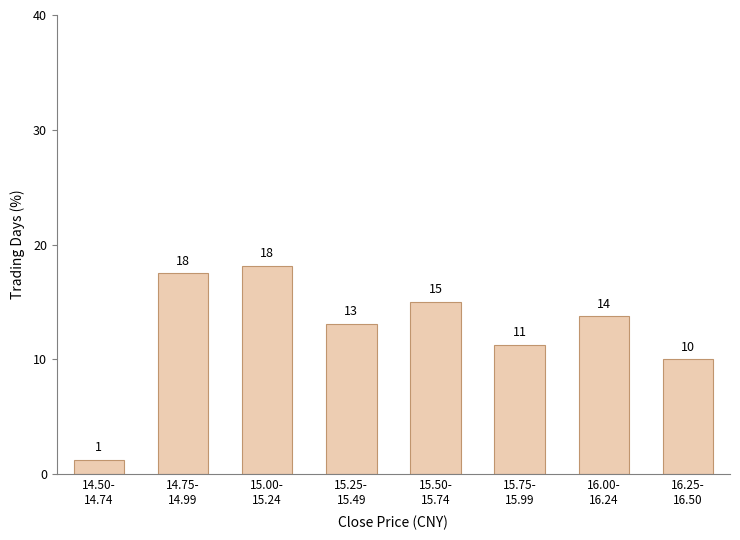

Are the bars horizontal?

No